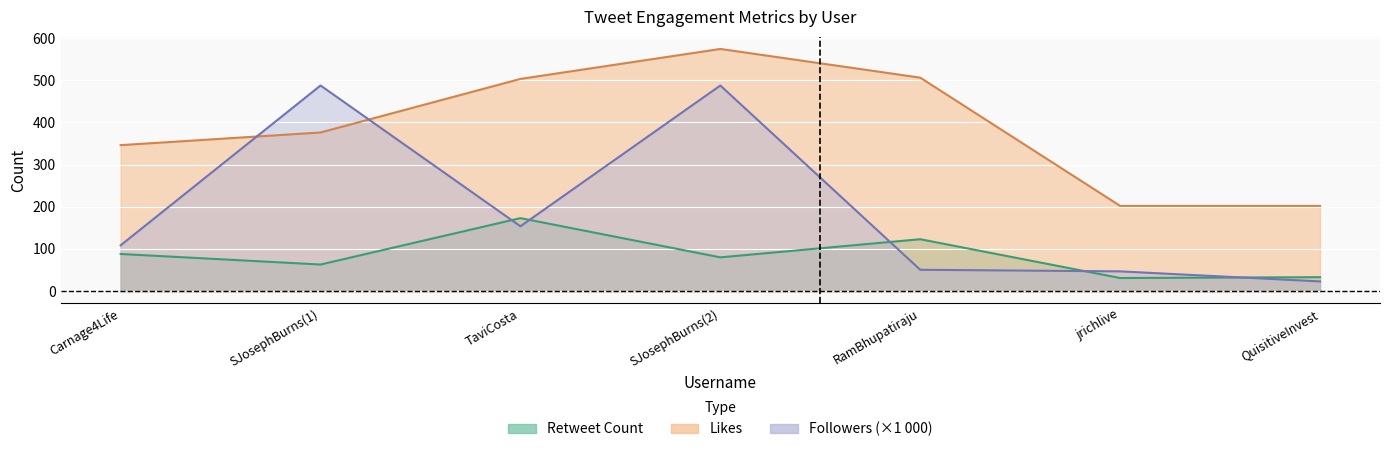

Reading left to right, list all the values displayed in this chart.

Retweet Count: 88.0	63.0	173.0	80.0	123.0	31.0	33.0
Likes: 346.0	376.0	503.0	574.0	506.0	202.0	202.0
Followers (scaled): 108.5	487.4	153.6	487.4	50.6	46.8	22.9